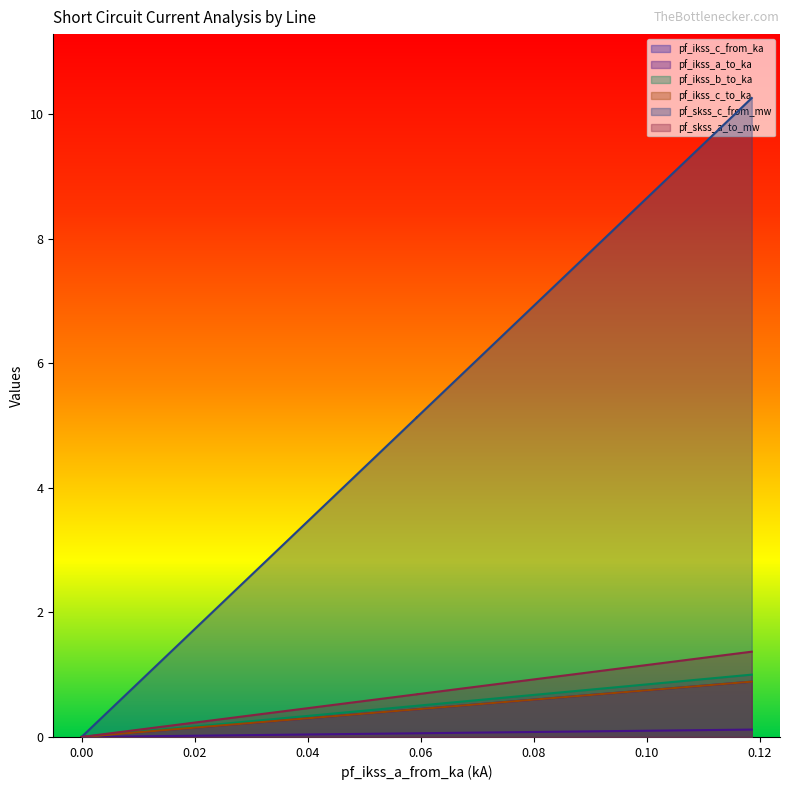

At Line_0, list the series in order from smallest to largest.

pf_skss_a_to_mw, pf_ikss_c_to_ka, pf_ikss_c_from_ka, pf_skss_c_from_mw, pf_ikss_a_to_ka, pf_ikss_b_to_ka